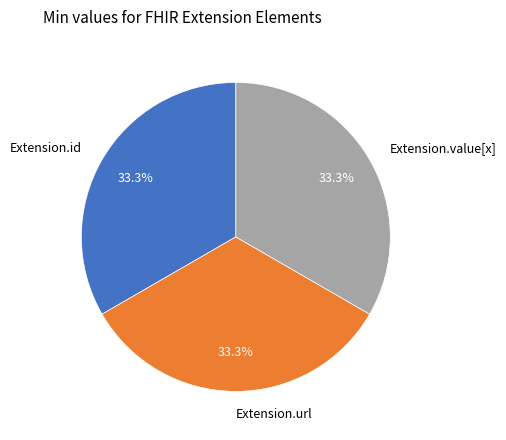

Approximately how many times larger is the value at Extension.value[x] compared to Extension.id?

1.0